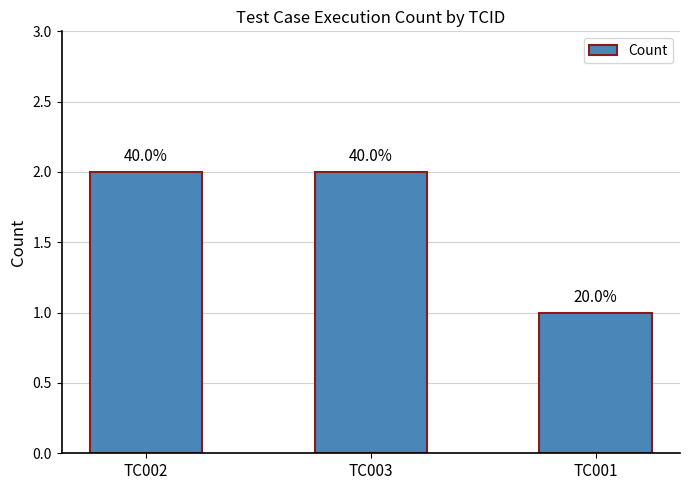

Reading left to right, transcribe all the data shown in this chart.

2	2	1